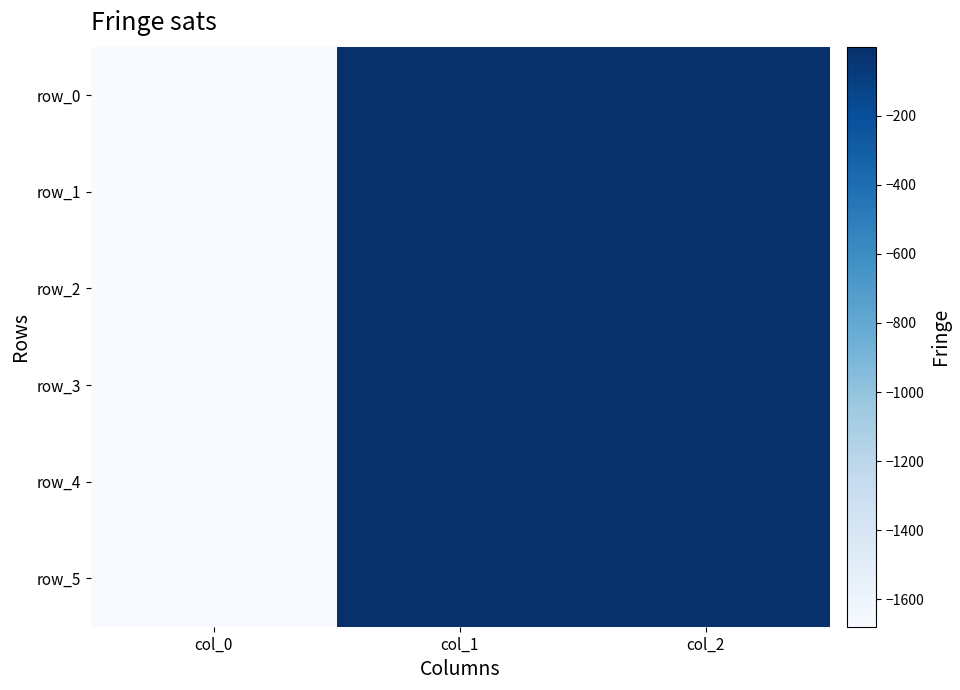

What is the minimum value shown in the chart?

-1679.4